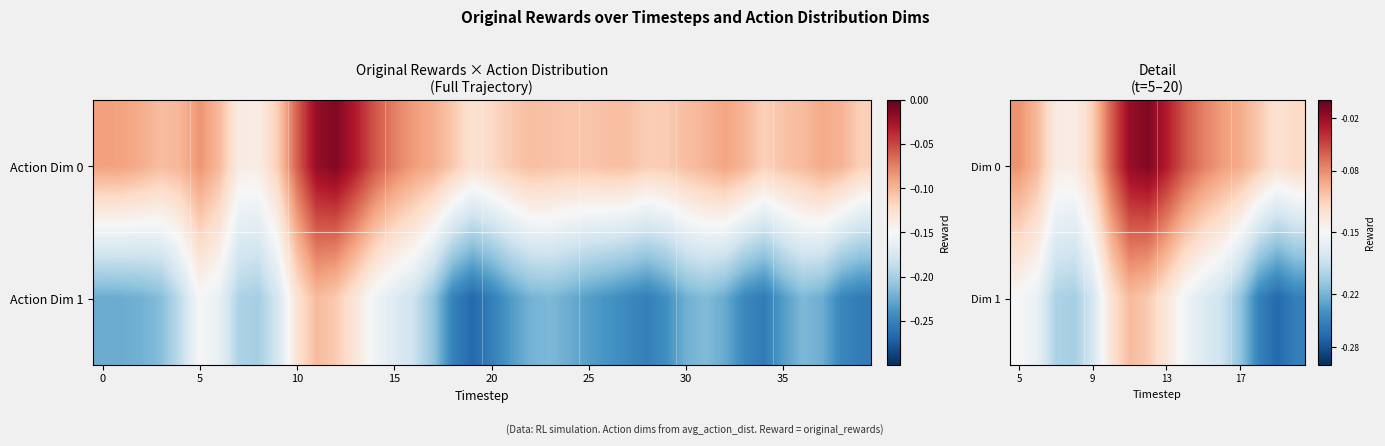

What is the lowest value of the Dim 0 series?

-0.1